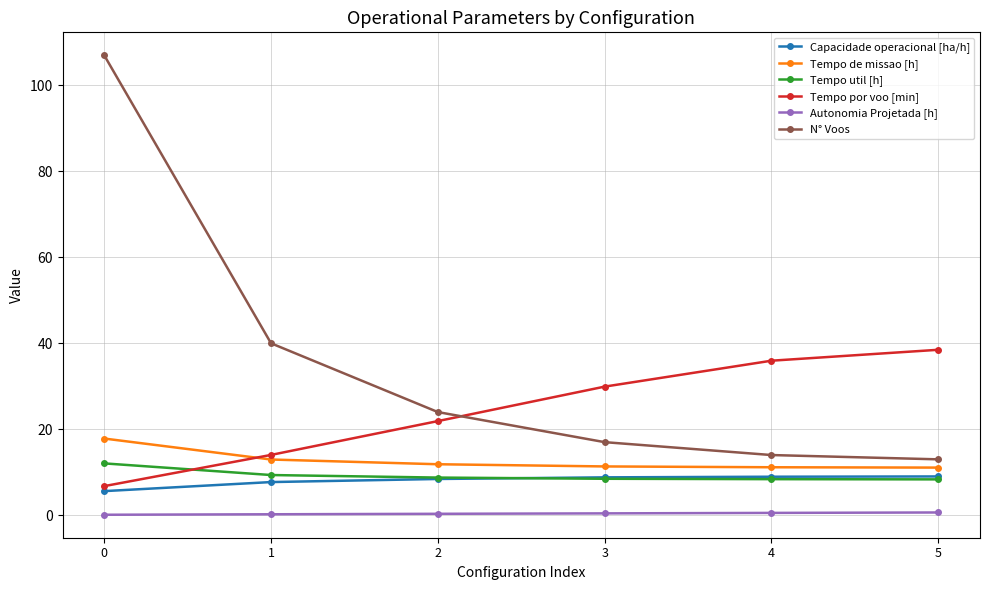

What is the value of the Autonomia Projetada [h] point at the 3rd from the left?

0.3